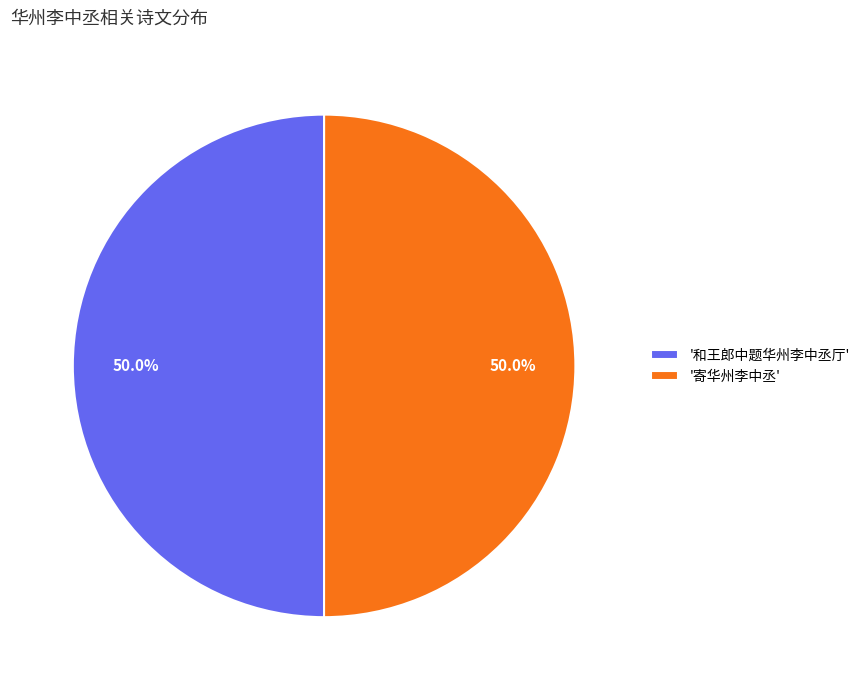

Approximately how many times larger is the value at '寄华州李中丞' compared to '和王郎中题华州李中丞厅'?

1.0